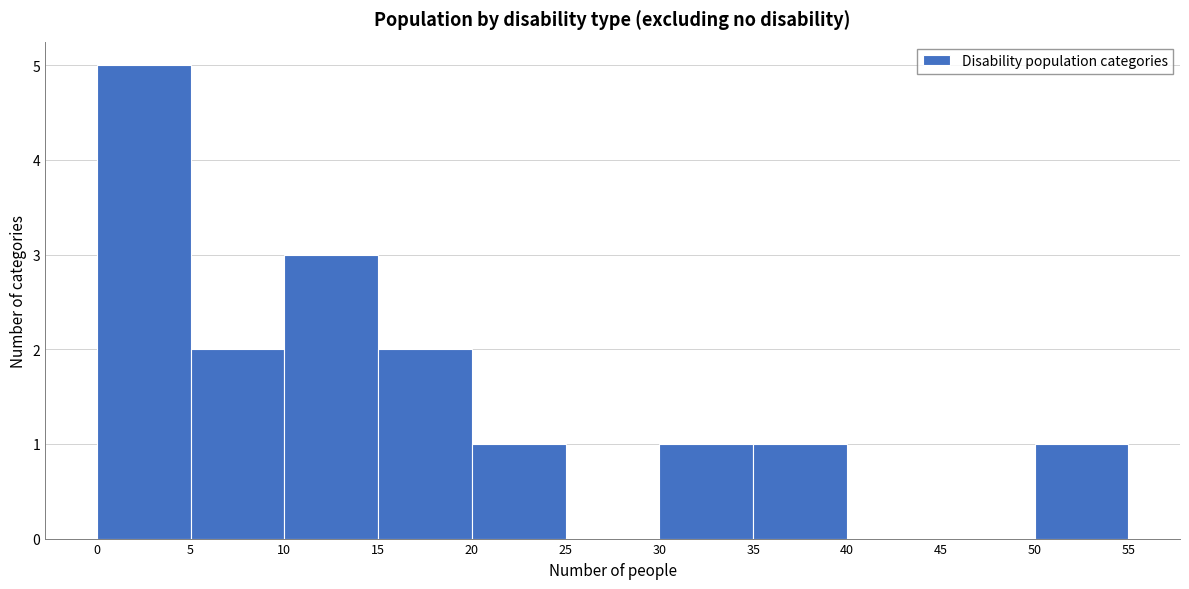

Reading left to right, transcribe this chart: for each bar, give the range it covers on the x-axis and its height. The values are not printed on the chart, so give them approximately, as read against the axis.

0 to 5: 5
5 to 10: 2
10 to 15: 3
15 to 20: 2
20 to 25: 1
25 to 30: 0
30 to 35: 1
35 to 40: 1
40 to 45: 0
45 to 50: 0
50 to 55: 1